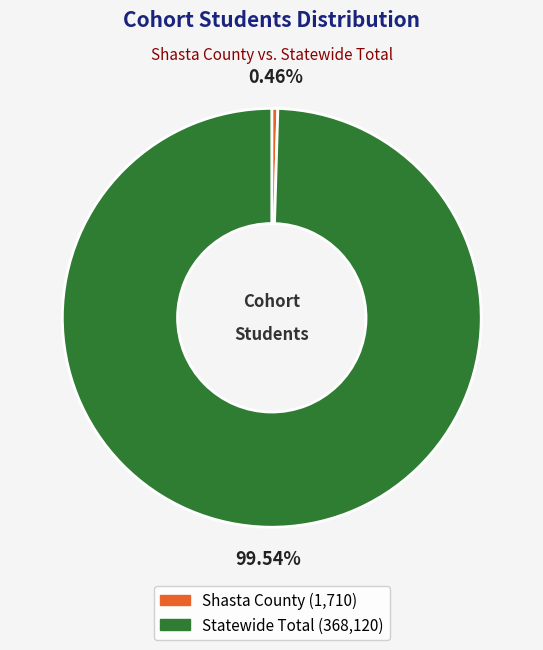

To the nearest percent, what portion does Statewide Total represent?

100%